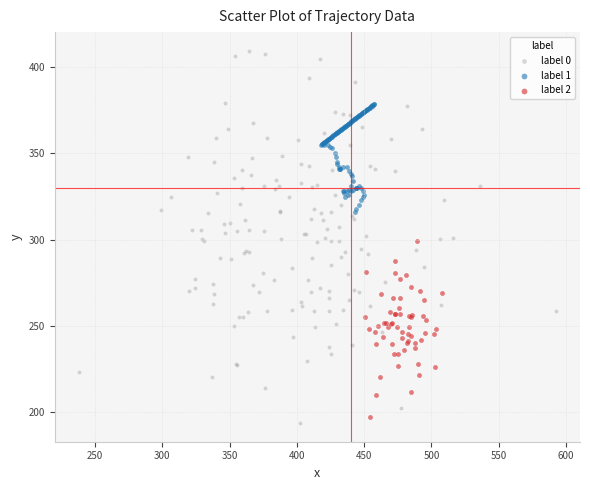

Which series has the widest spread of Y values?

label 0